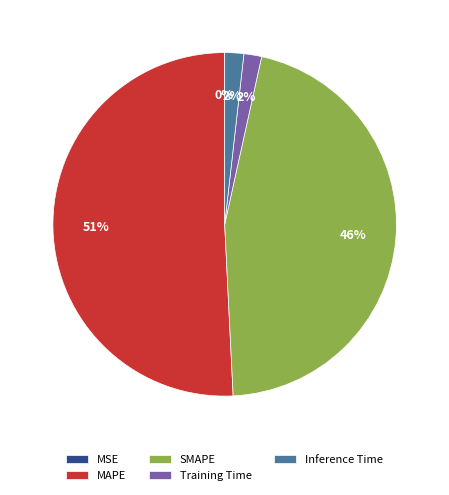

To the nearest percent, what is the average slice percentage?

20%